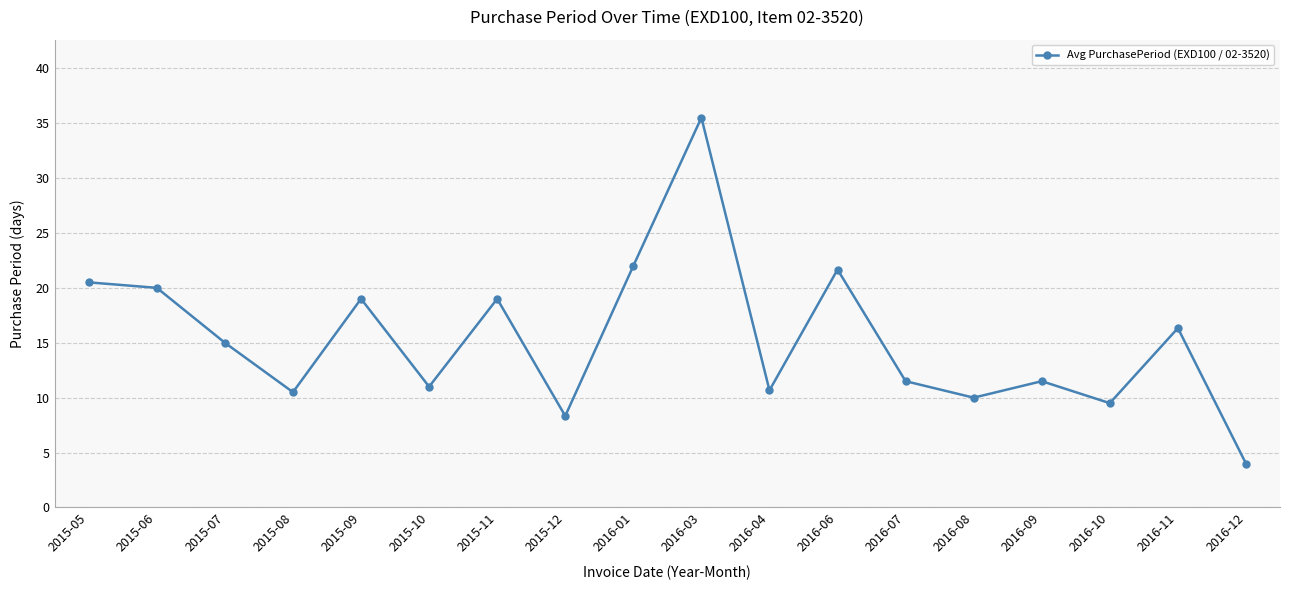

Approximately how many times larger is the value at 2015-10 compared to 2015-09?

0.6